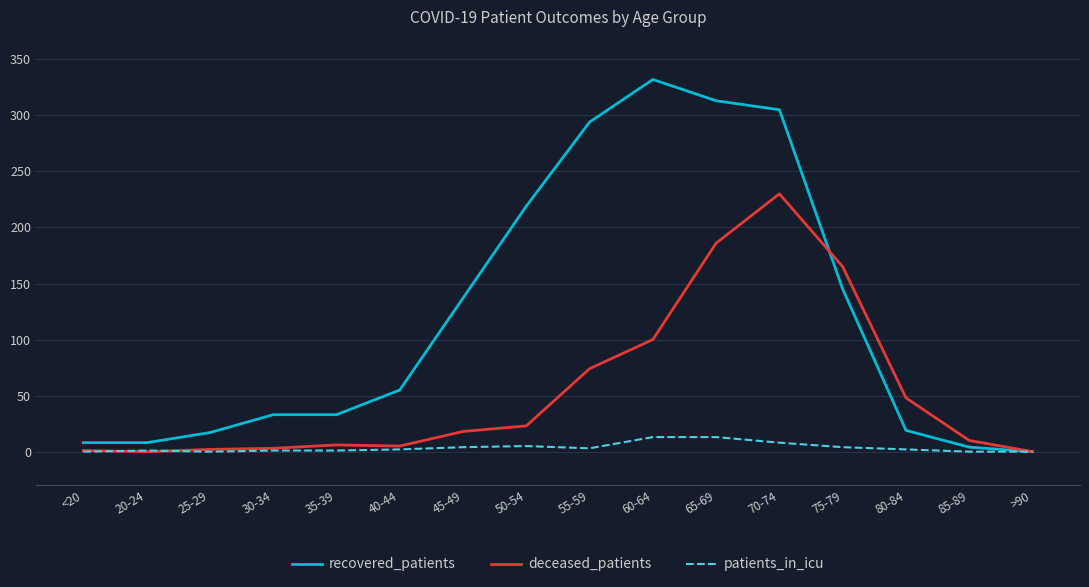

The deceased_patients series shows 1 at <20. True or false?

True